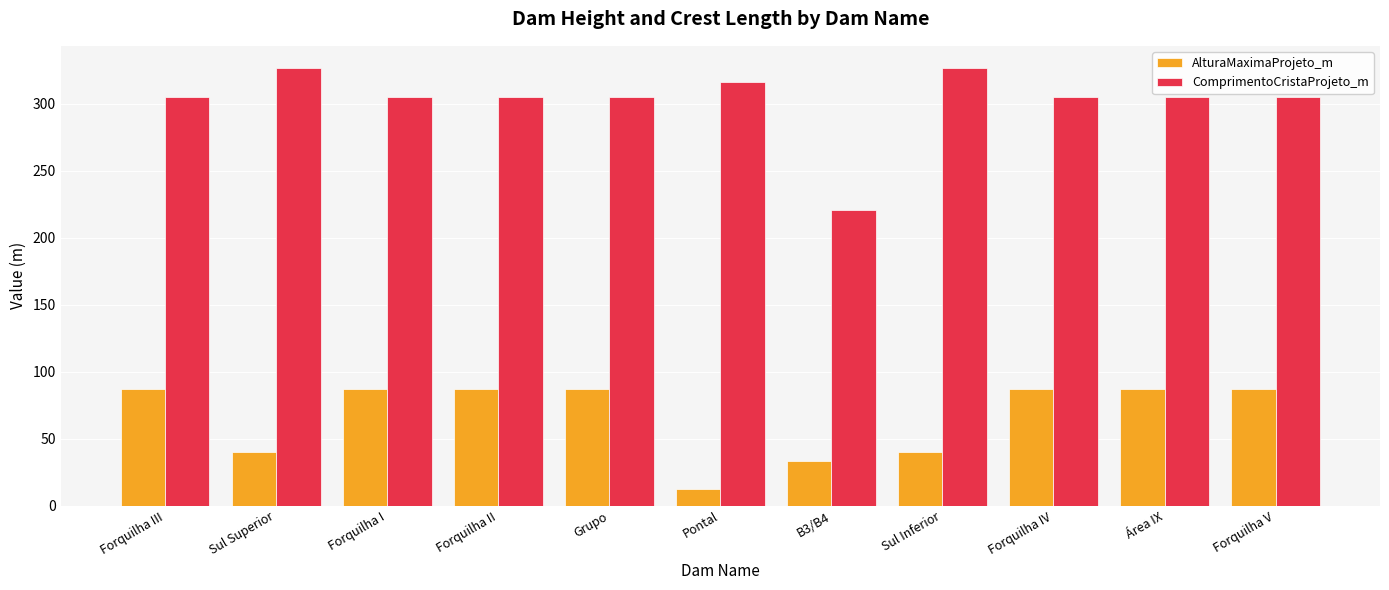

What is the difference between the second highest and minimum values in the AlturaMaximaProjeto_m series?

74.6